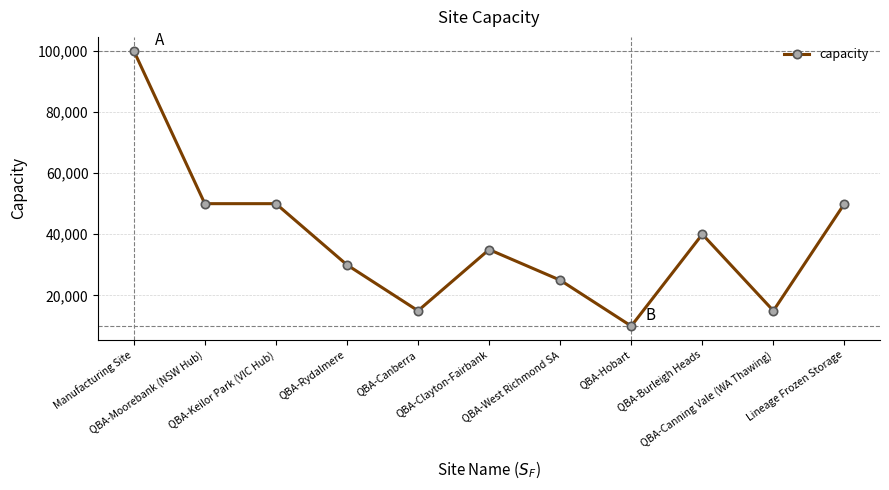

The value at QBA-Moorebank (NSW Hub) is 80154. True or false?

False